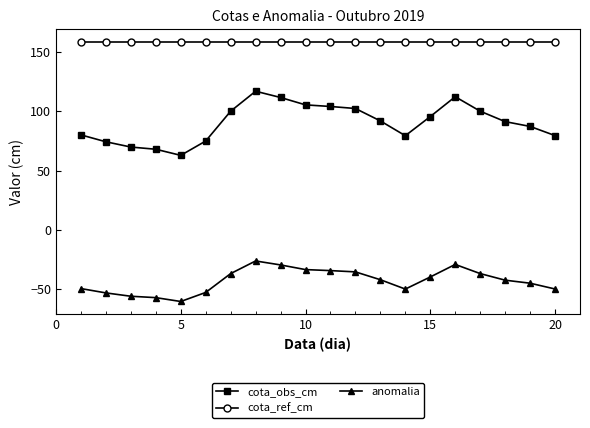

What is the sum of all anomalia values?

-856.8